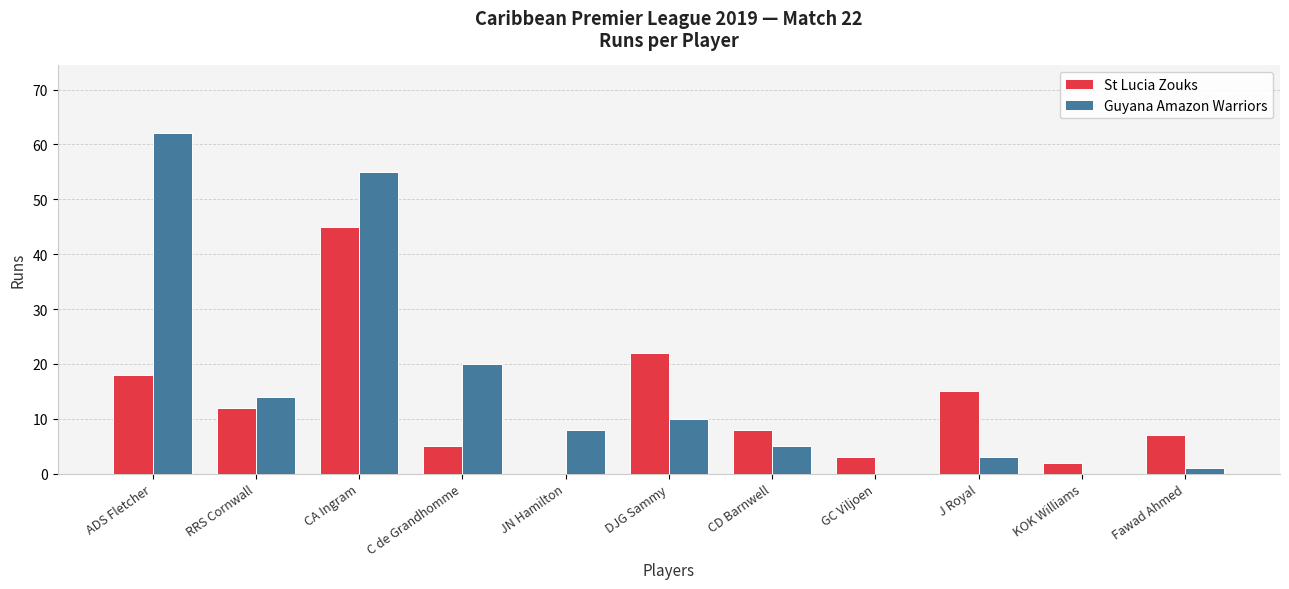

Which category has the highest value in the Guyana Amazon Warriors series?

ADS Fletcher